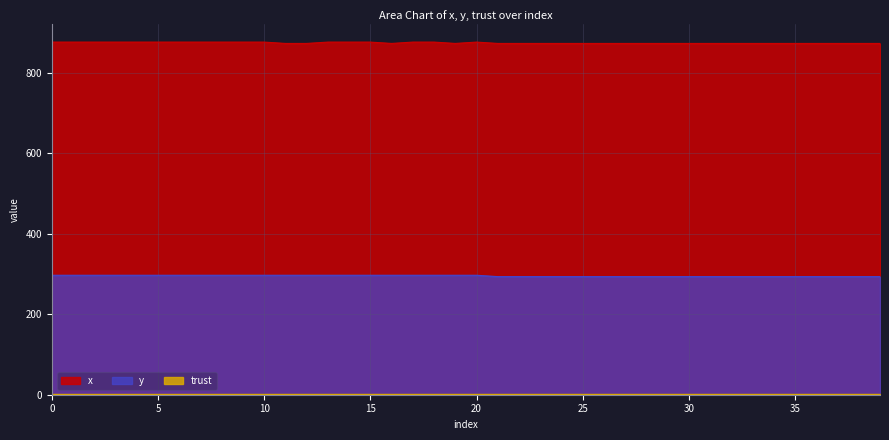

True or false: y and x cross at least once.

False